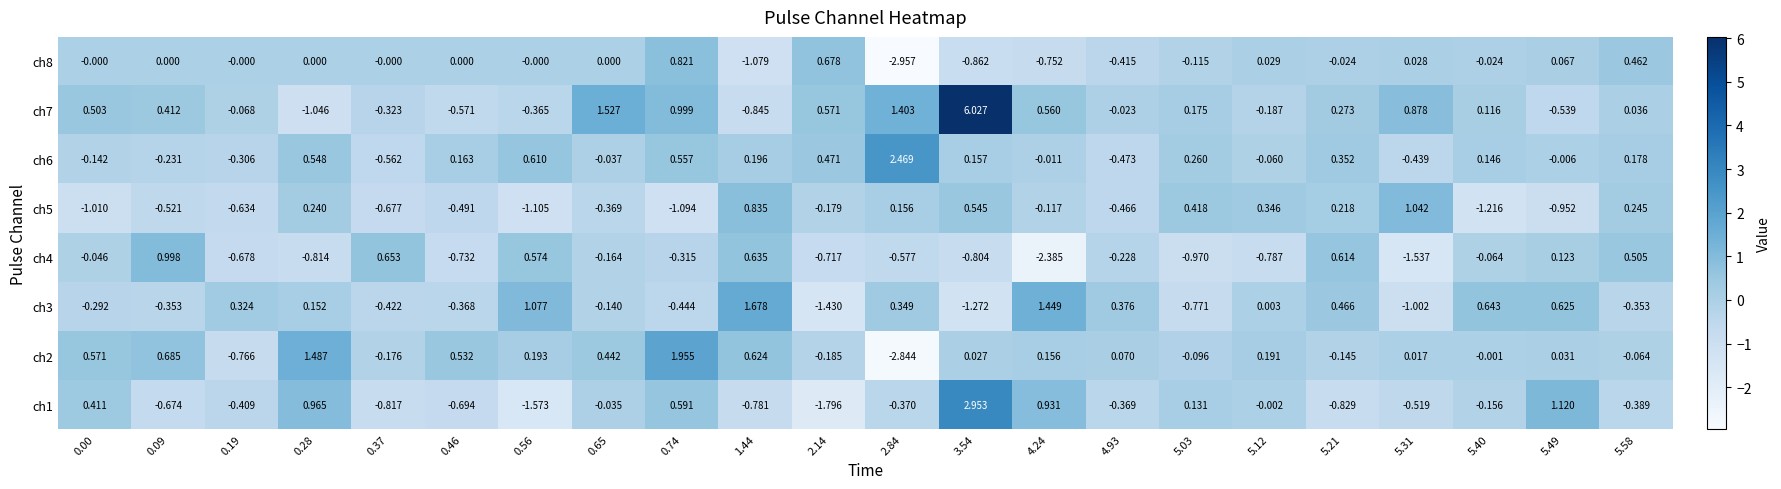

Is the value of ch5 at 5.58 greater than the value of ch4 at 5.49?

Yes